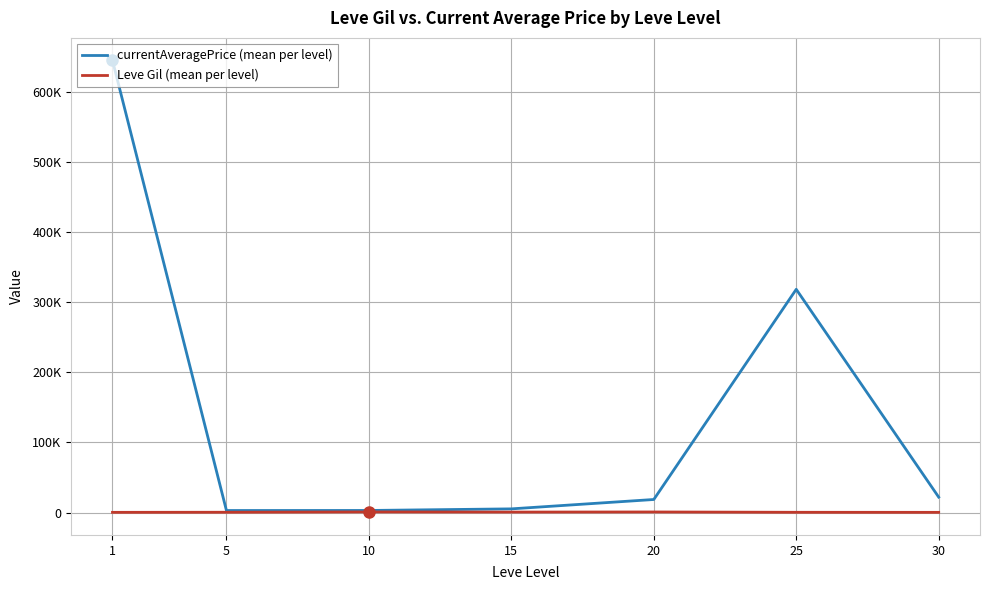

What is the spread (max minus min) of values at 1?

645091.8